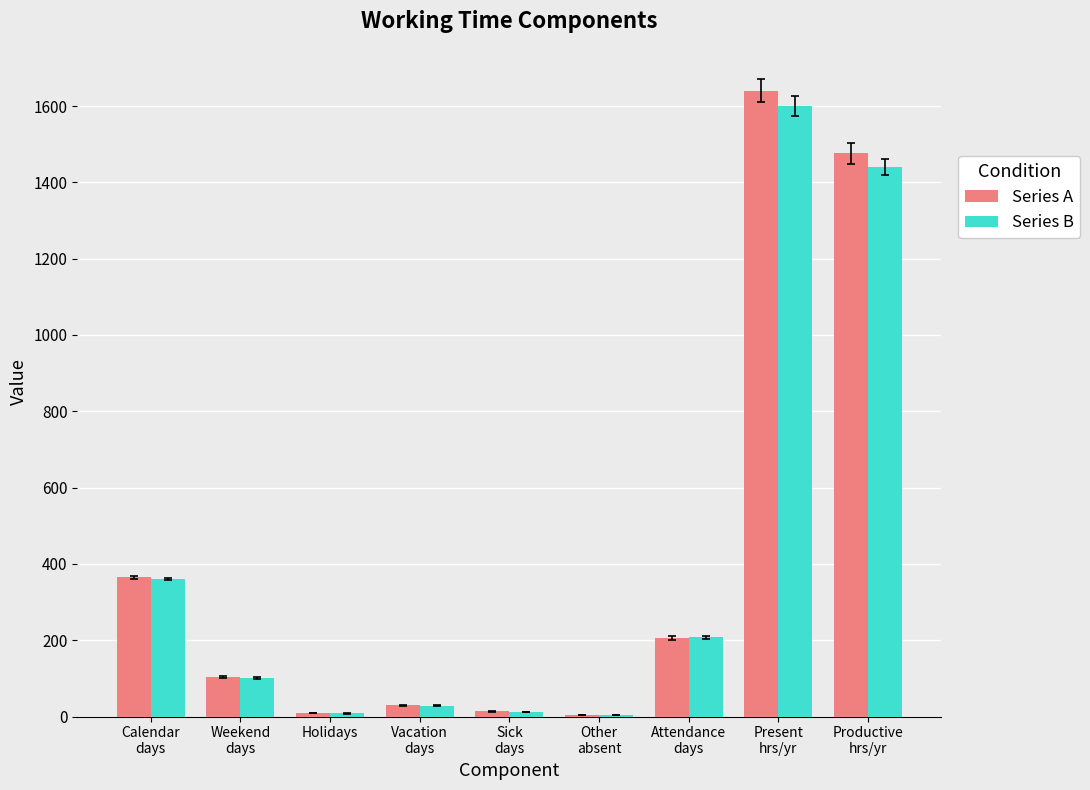

What is the sum of all Series B values?

3760